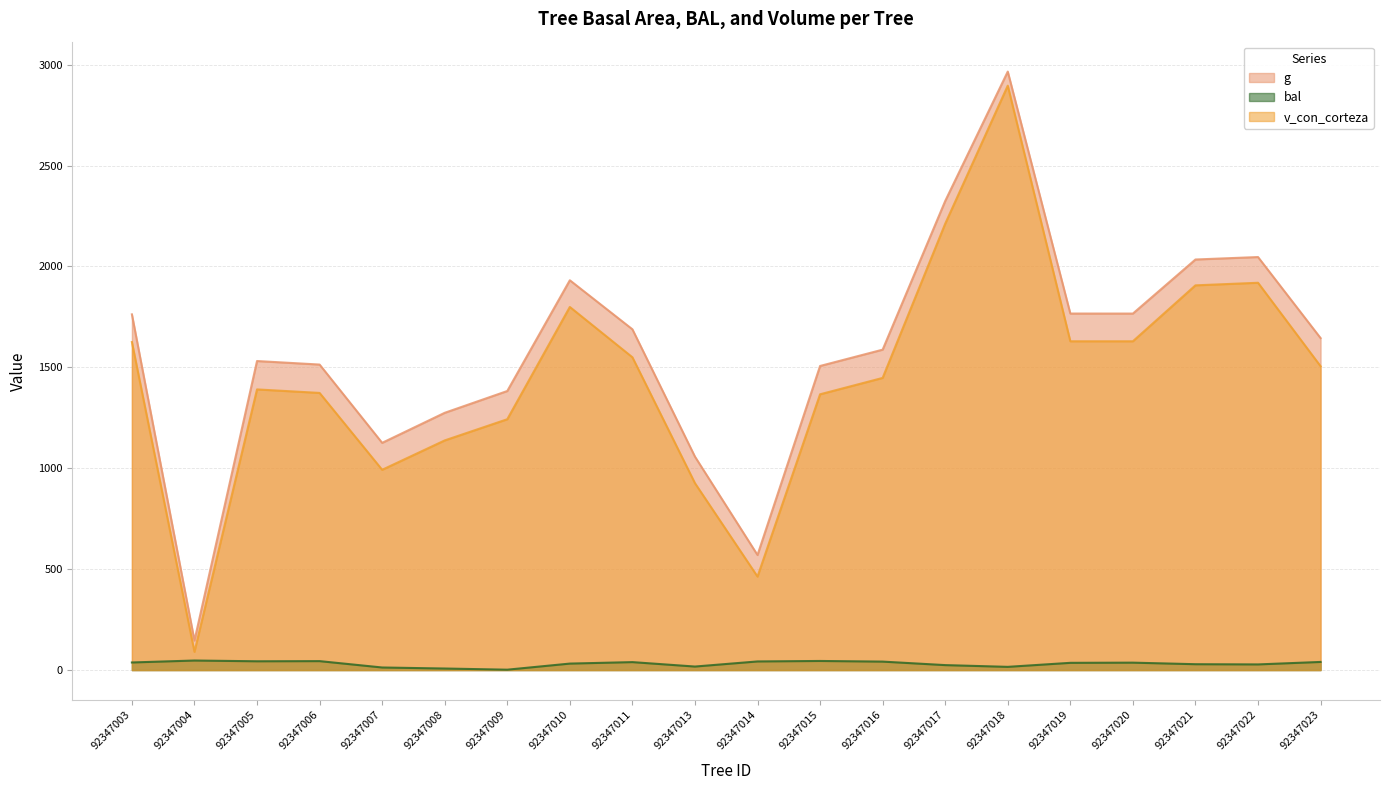

What is the sum of all v_con_corteza values?

29105.6